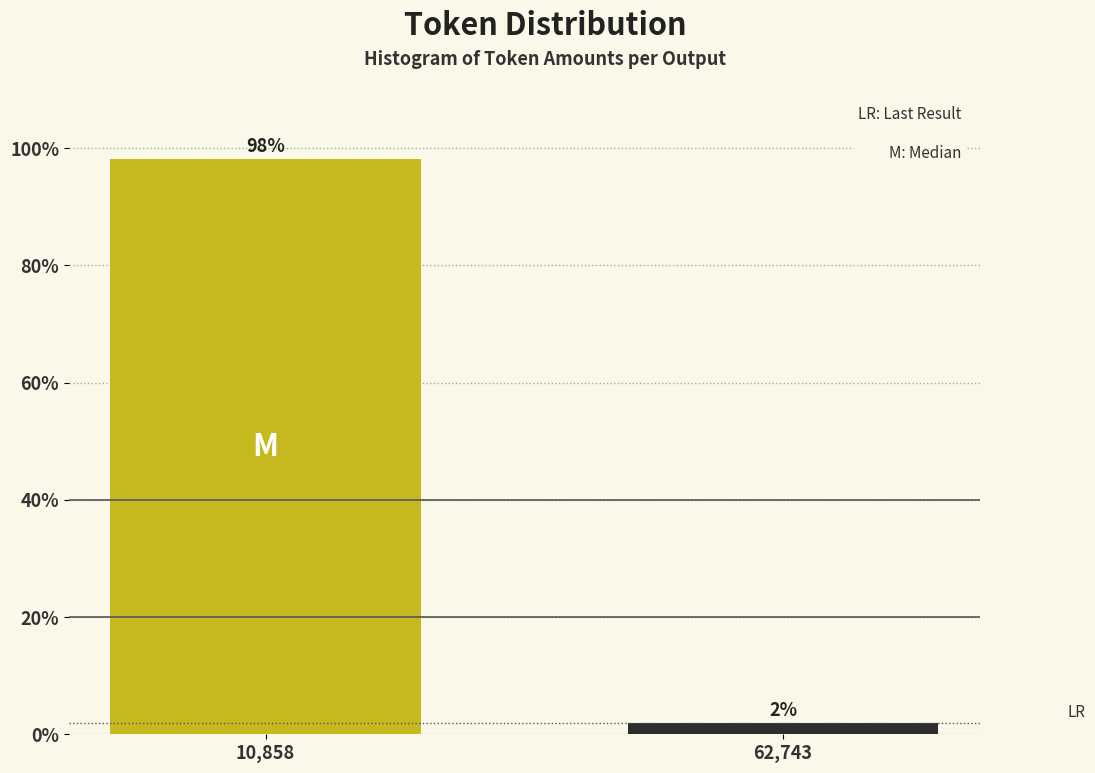

What position from the right is 62,743?

1